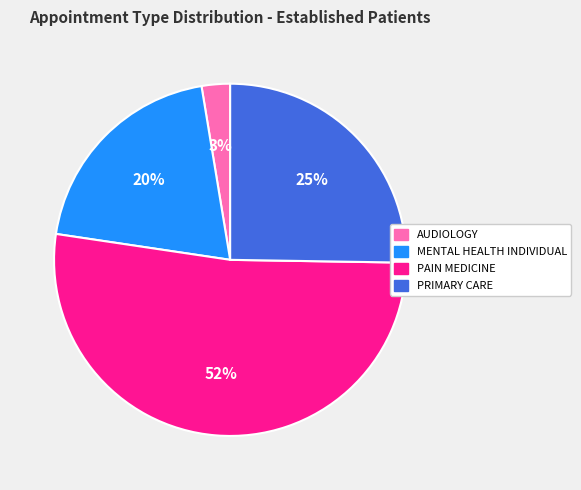

Is there any slice that represents more than half of the pie?

Yes